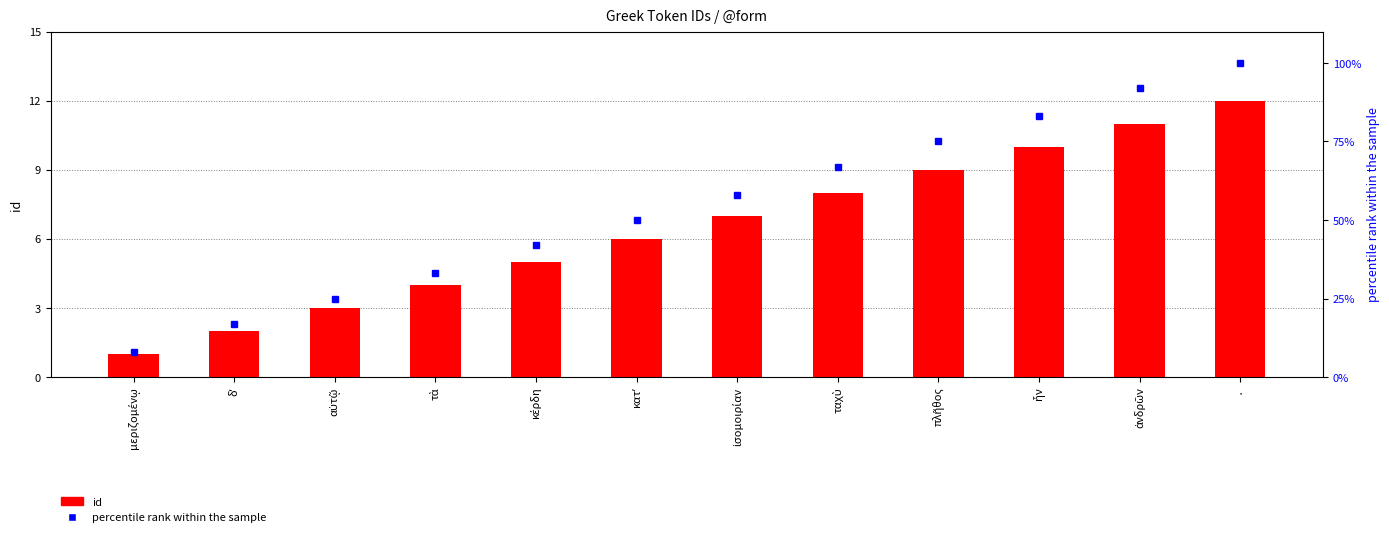

Reading left to right, what are all the values shown in this chart?

id: μεριζομένῳ=1	δʼ=2	αὐτῷ=3	τὰ=4	κέρδη=5	κατʼ=6	ἰσομοιρίαν=7	ταχὺ=8	πλῆθος=9	ἦν=10	ἀνδρῶν=11	·=12
percentile rank within the sample: μεριζομένῳ=8	δʼ=17	αὐτῷ=25	τὰ=33	κέρδη=42	κατʼ=50	ἰσομοιρίαν=58	ταχὺ=67	πλῆθος=75	ἦν=83	ἀνδρῶν=92	·=100